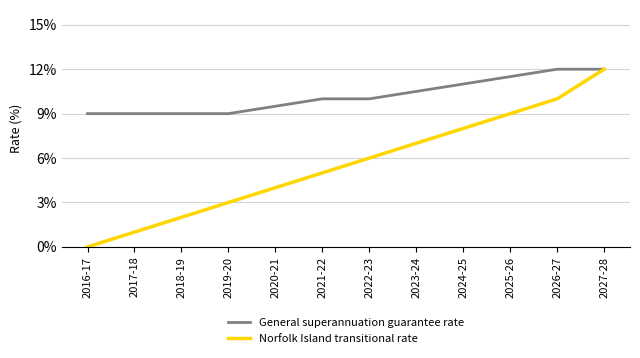

Reading left to right, extract all data points from this chart.

General superannuation guarantee rate: 2016-17=9.0	2017-18=9.0	2018-19=9.0	2019-20=9.0	2020-21=9.5	2021-22=10.0	2022-23=10.0	2023-24=10.5	2024-25=11.0	2025-26=11.5	2026-27=12.0	2027-28=12.0
Norfolk Island transitional rate: 2016-17=0.0	2017-18=1.0	2018-19=2.0	2019-20=3.0	2020-21=4.0	2021-22=5.0	2022-23=6.0	2023-24=7.0	2024-25=8.0	2025-26=9.0	2026-27=10.0	2027-28=12.0